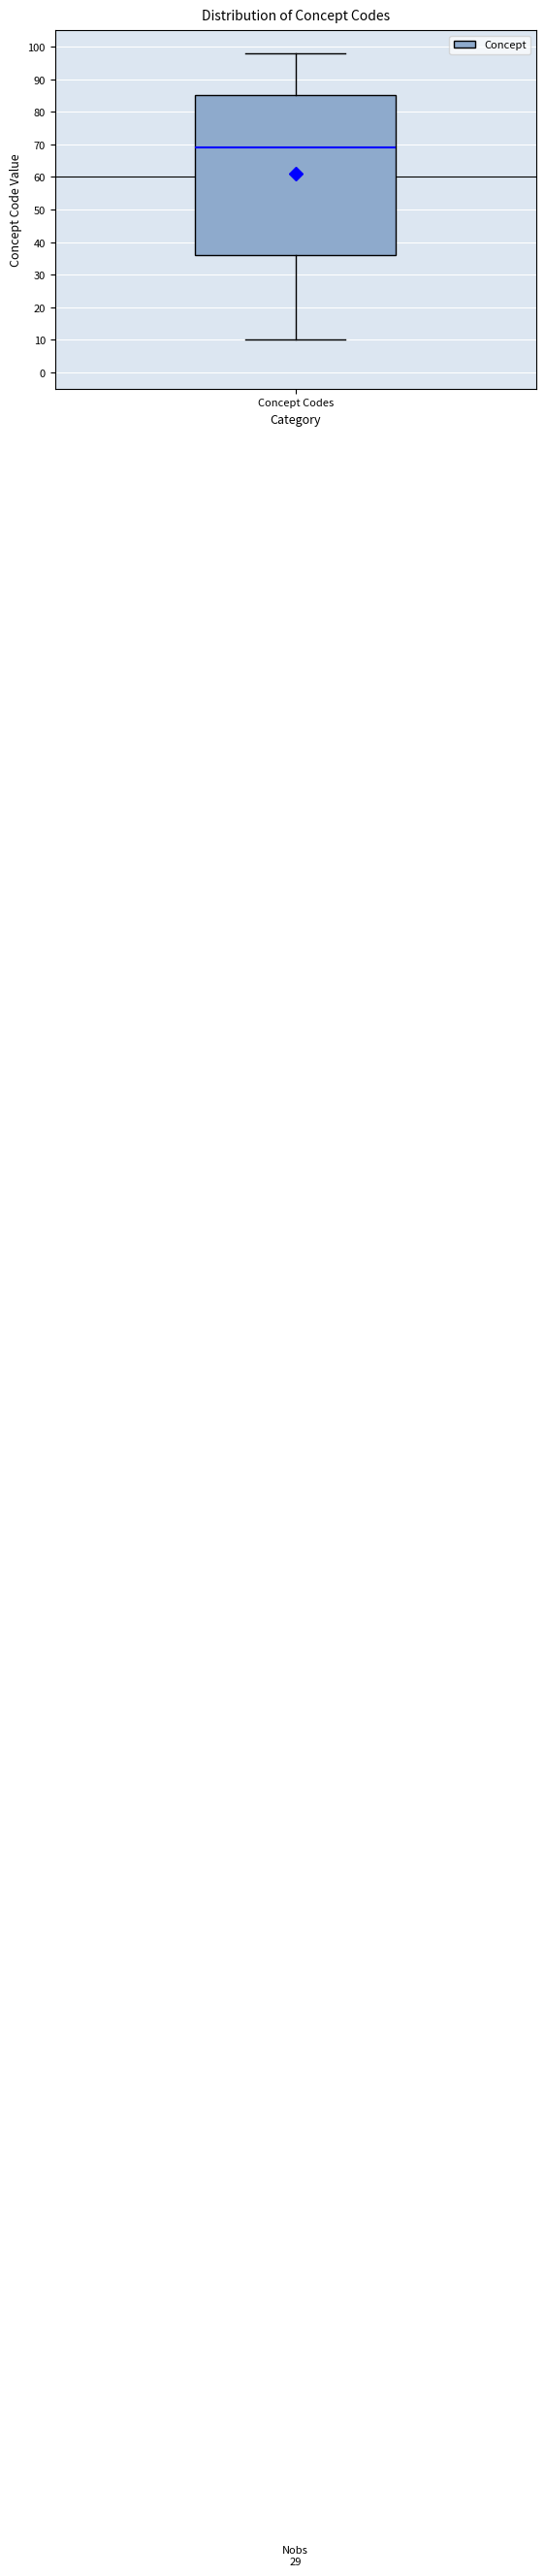

Read this box plot against the y-axis: the position of the median line, the range covered by the box, and the ends of both whiskers. The values are not printed on the chart, so give them approximately, as read against the axis.

median 69, box 36 to 85, whiskers 10 to 98